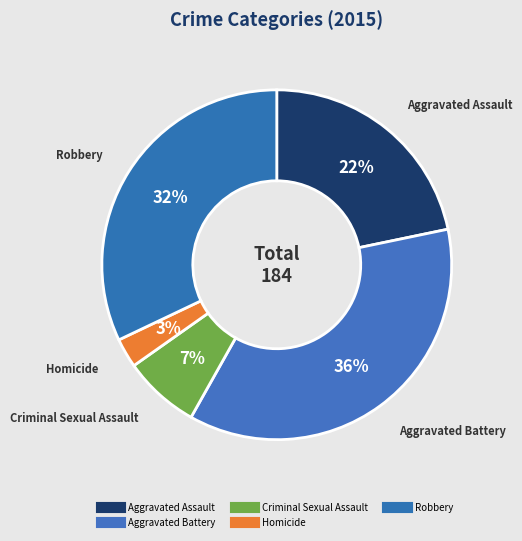

How many slices are in this pie chart?

5